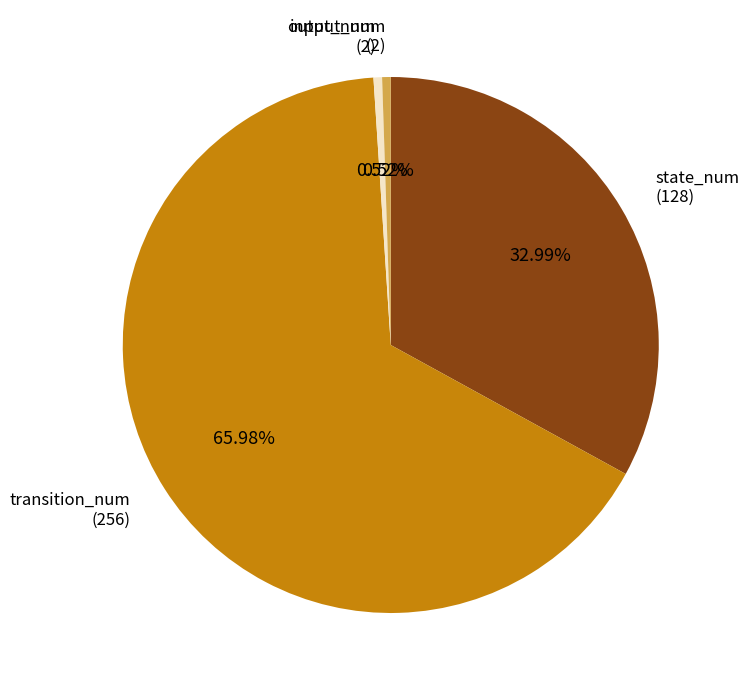

Is there a majority slice in this chart?

Yes